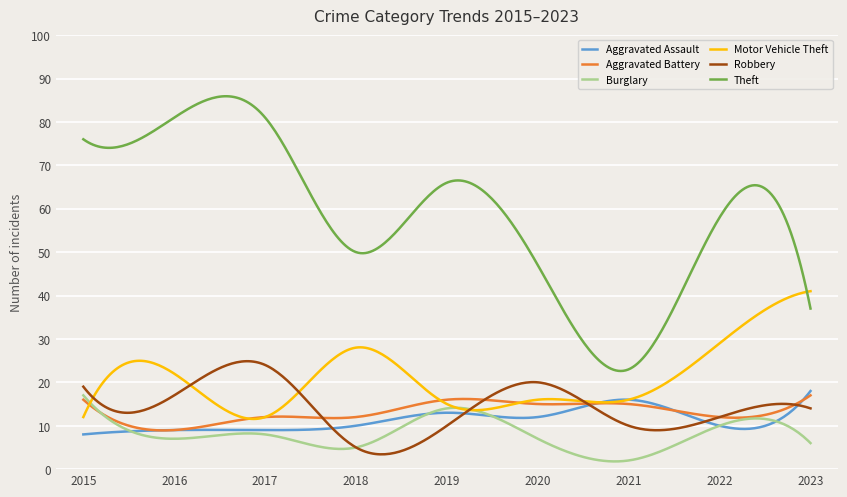

Which series has the largest total across all categories?

Theft